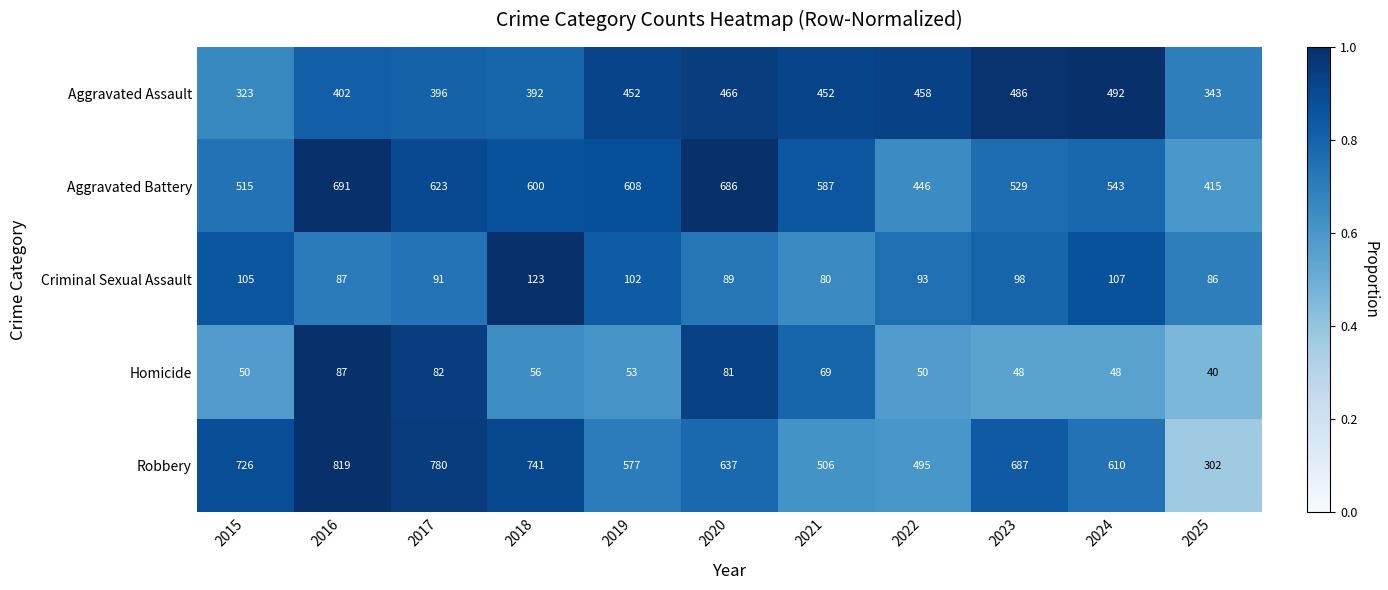

What is the average value of the Aggravated Battery series?

568